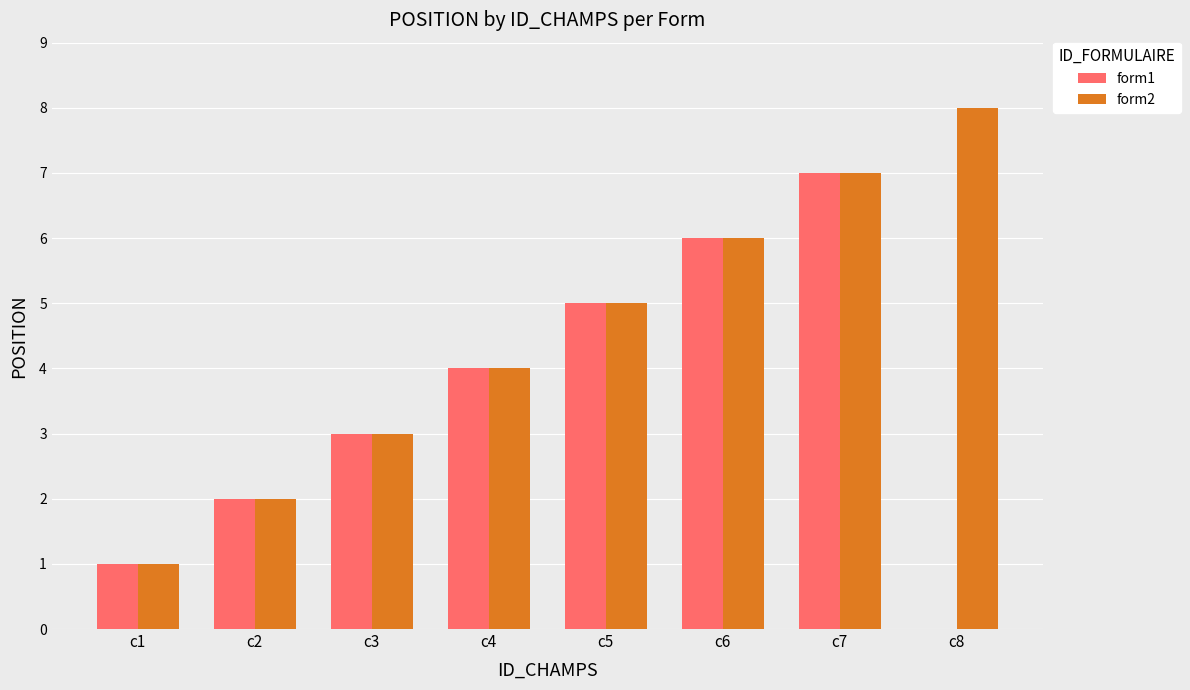

At which category is the sum across all series the highest?

c7